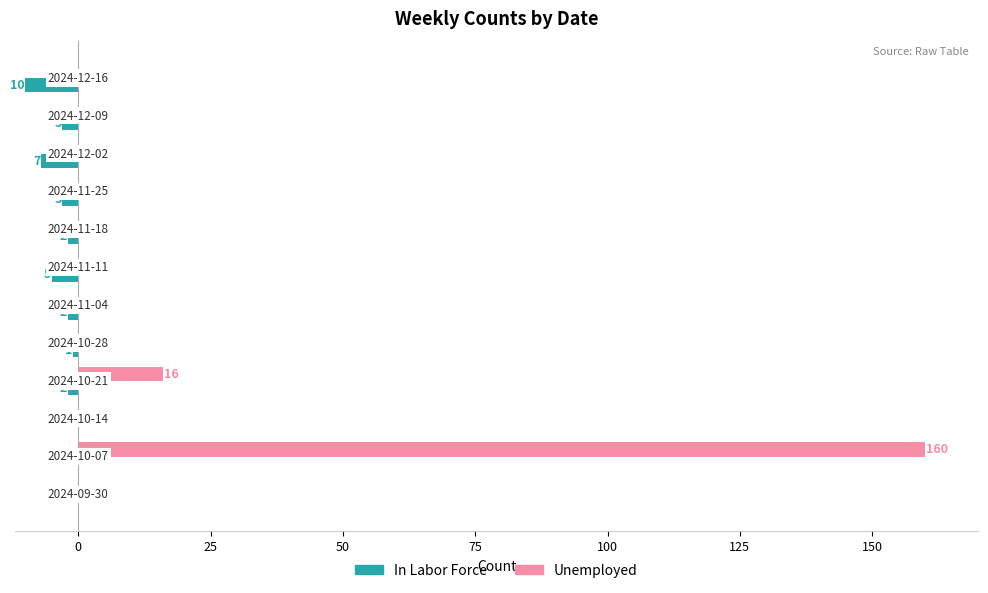

What is the greatest value displayed?

160